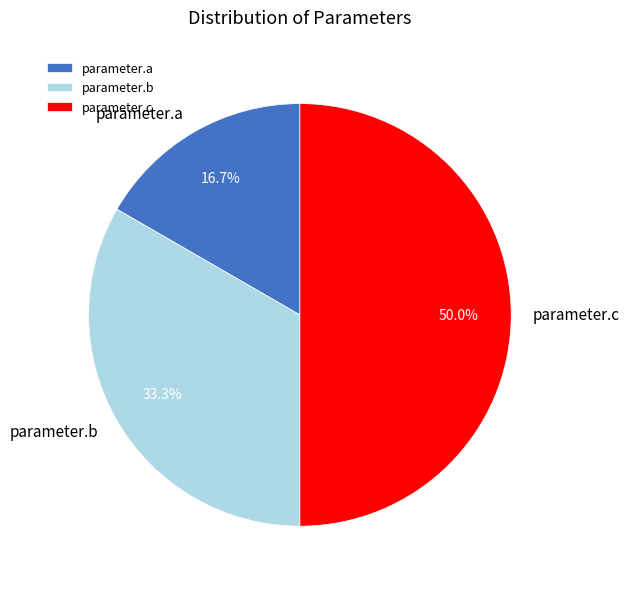

Does parameter.b account for over 50% of the chart?

No